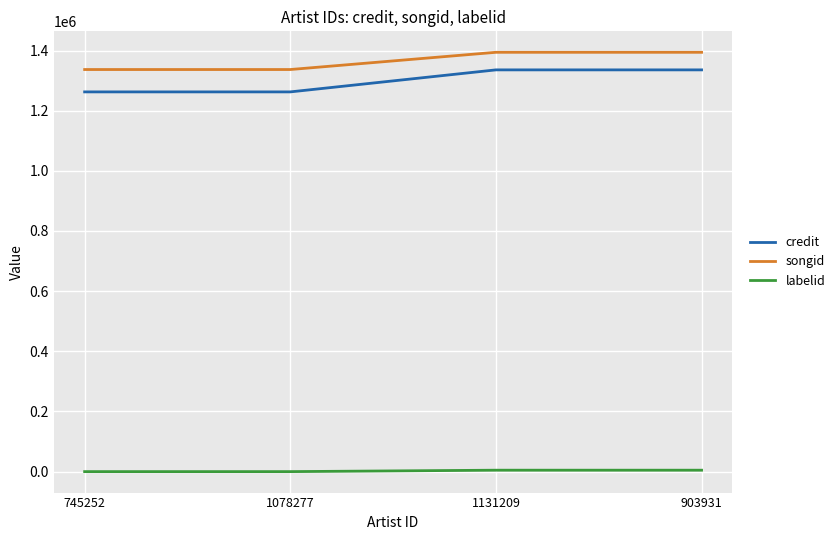

Which series has the largest total across all categories?

songid